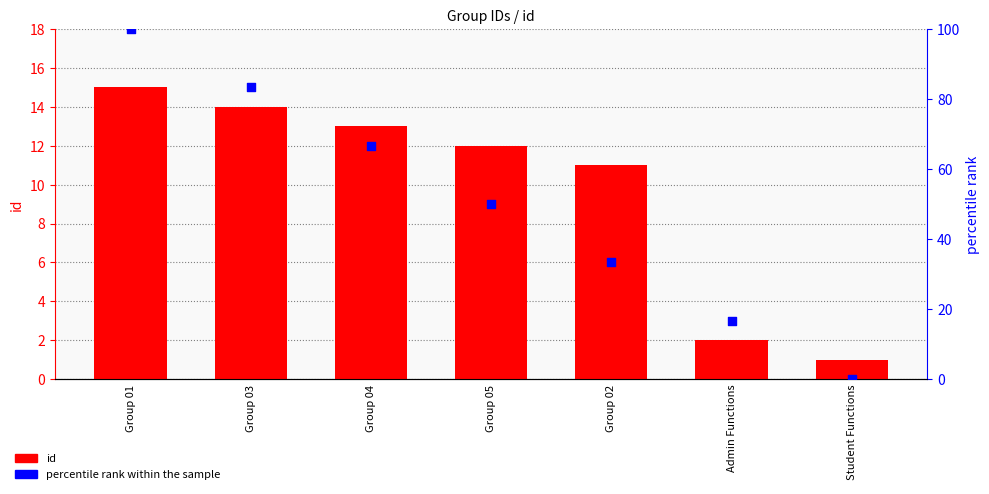

Which series reaches the maximum Y coordinate?

percentile rank within the sample